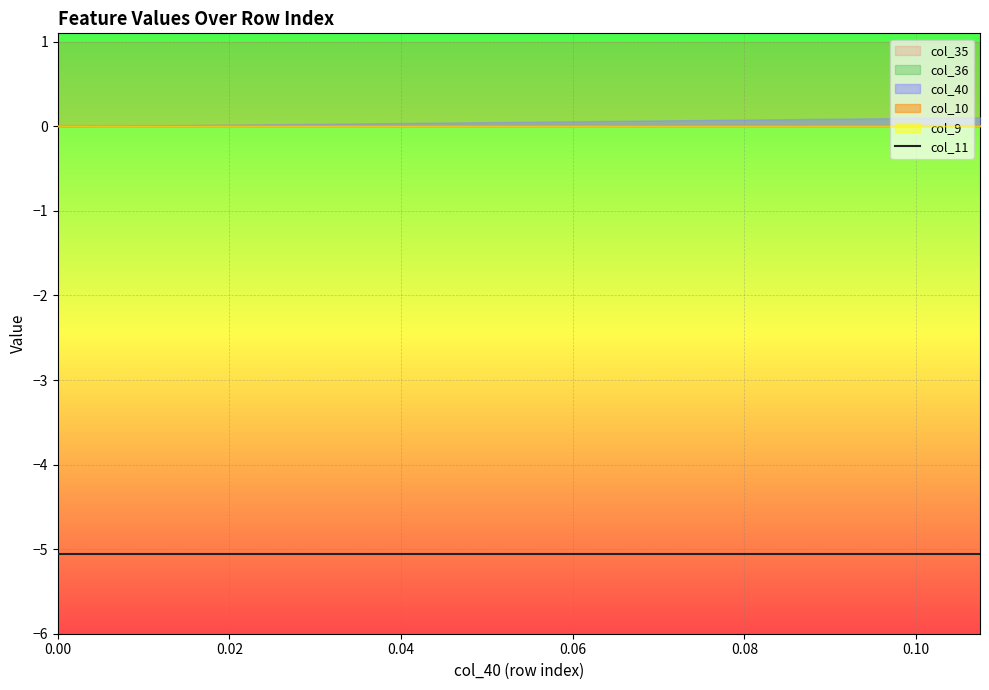

At 34, list the series in order from largest to smallest.

col_35, col_40, col_10, col_9, col_36, col_11